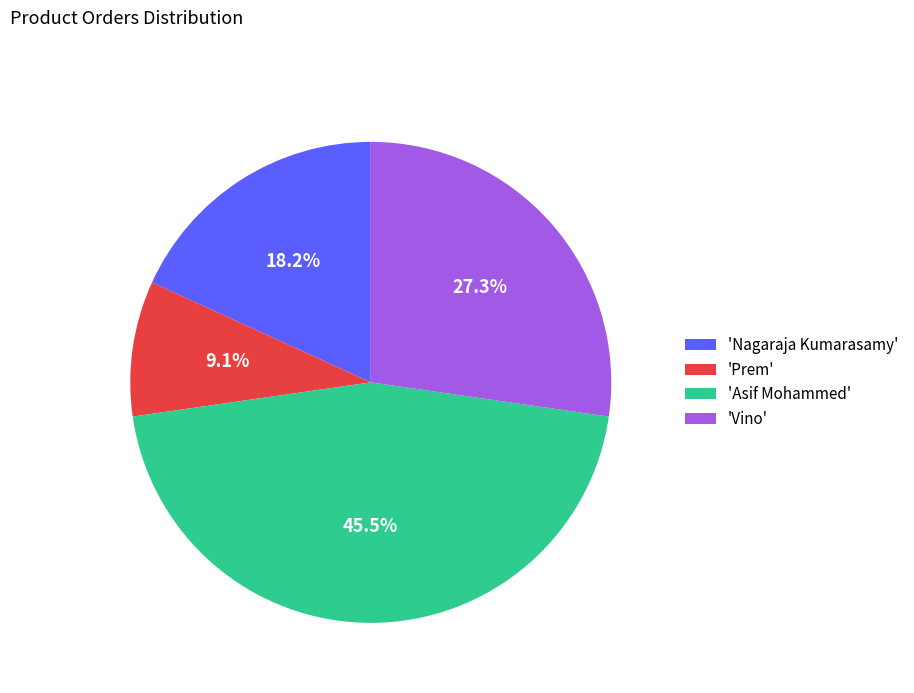

Is 'Prem' the majority of the pie?

No